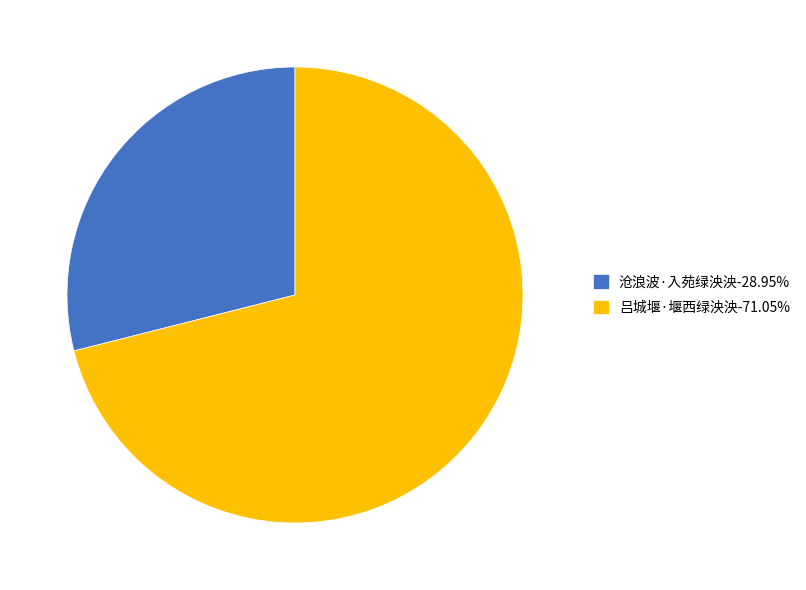

Does 沧浪波·入苑绿泱泱 account for over 50% of the chart?

No